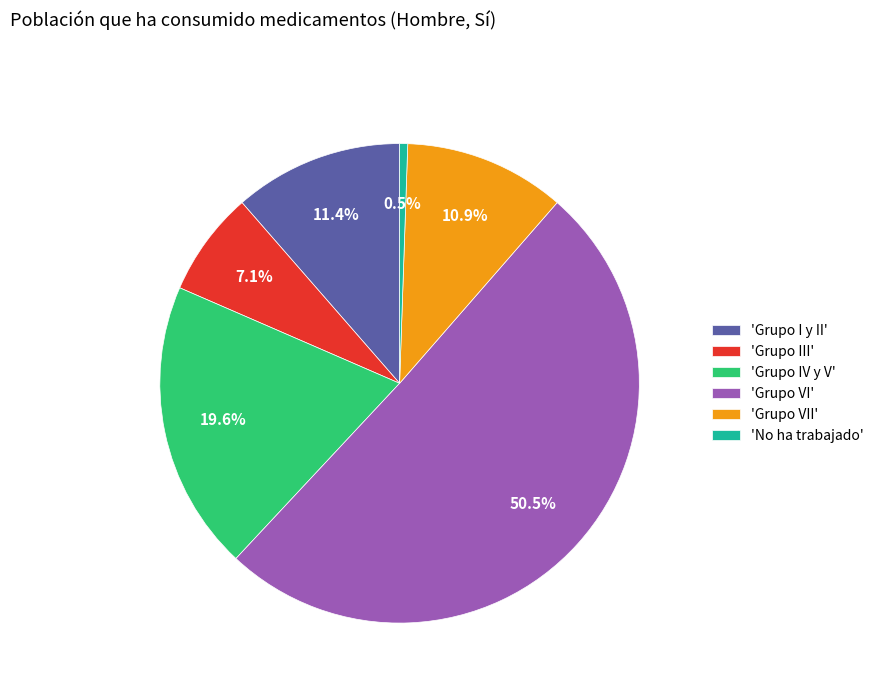

Is 'Grupo VII' the majority of the pie?

No